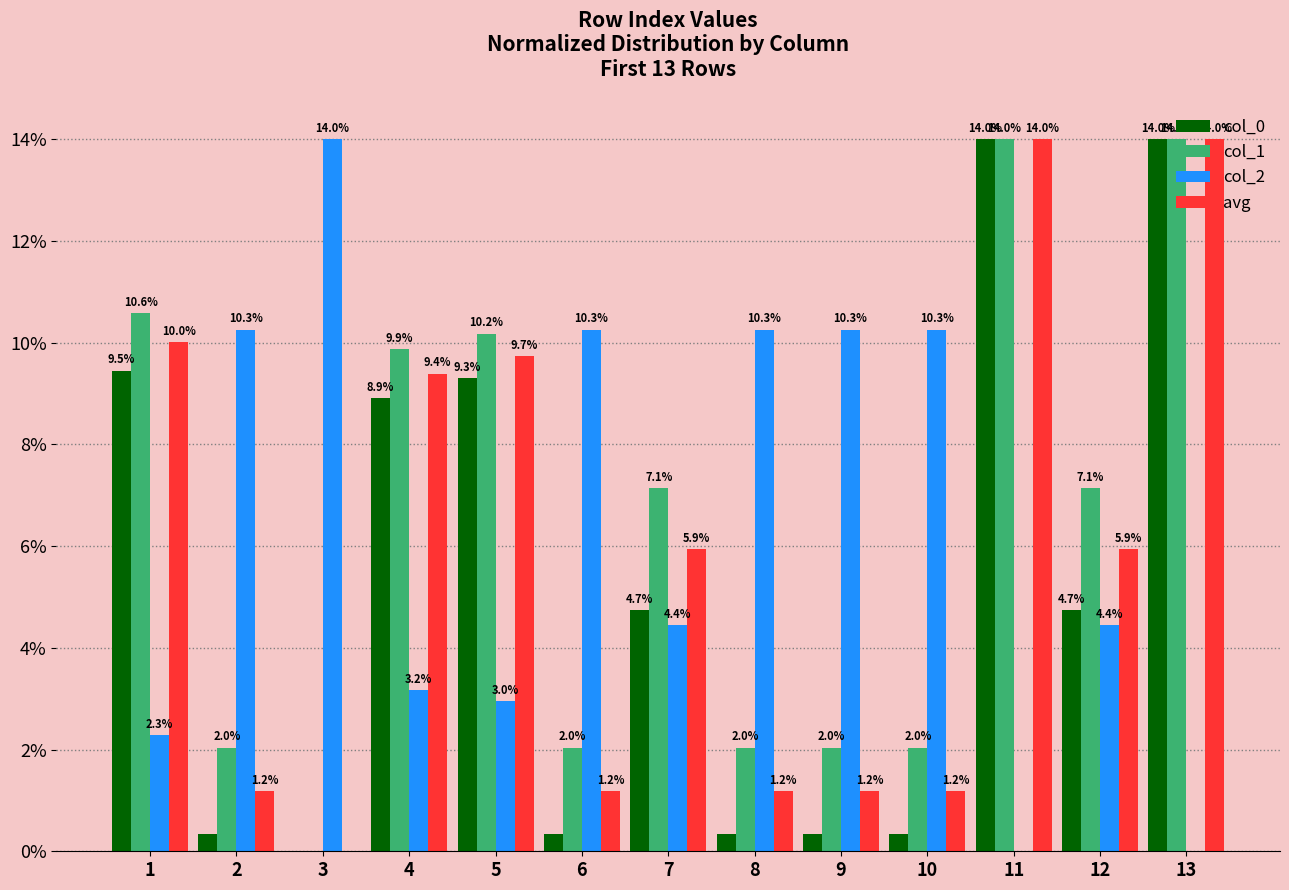

Between 4 and 6, which series saw the biggest shift?

col_0